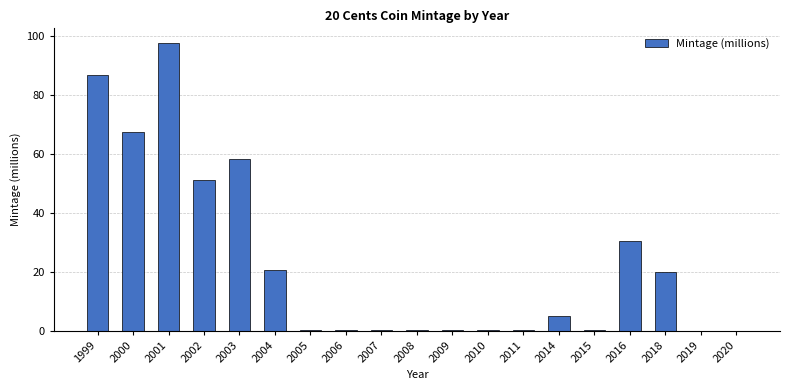

What is the greatest value displayed?

97.6